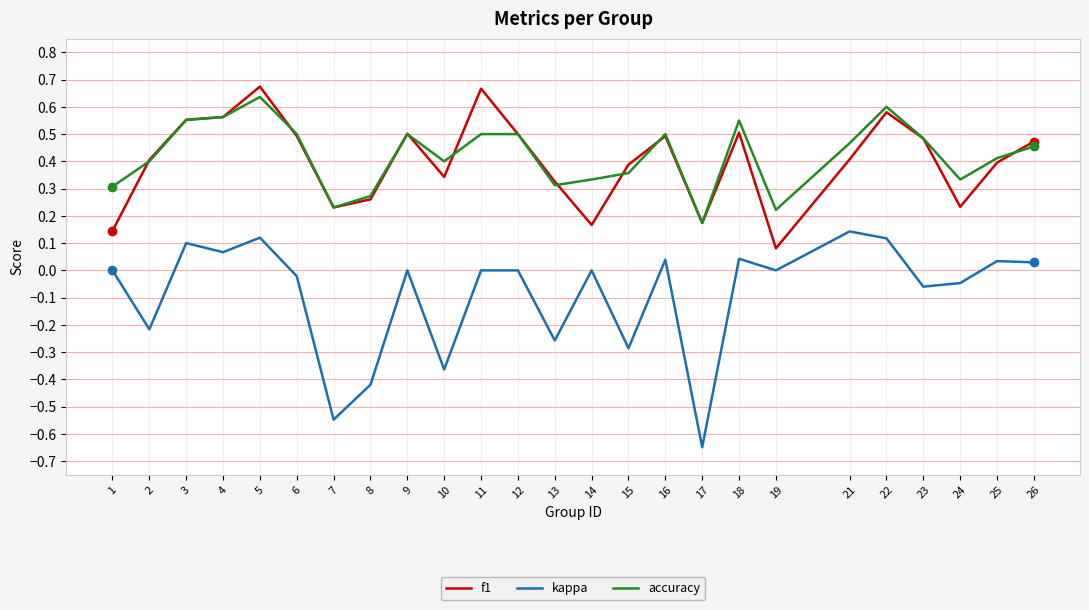

Which category has the highest value in the accuracy series?

5